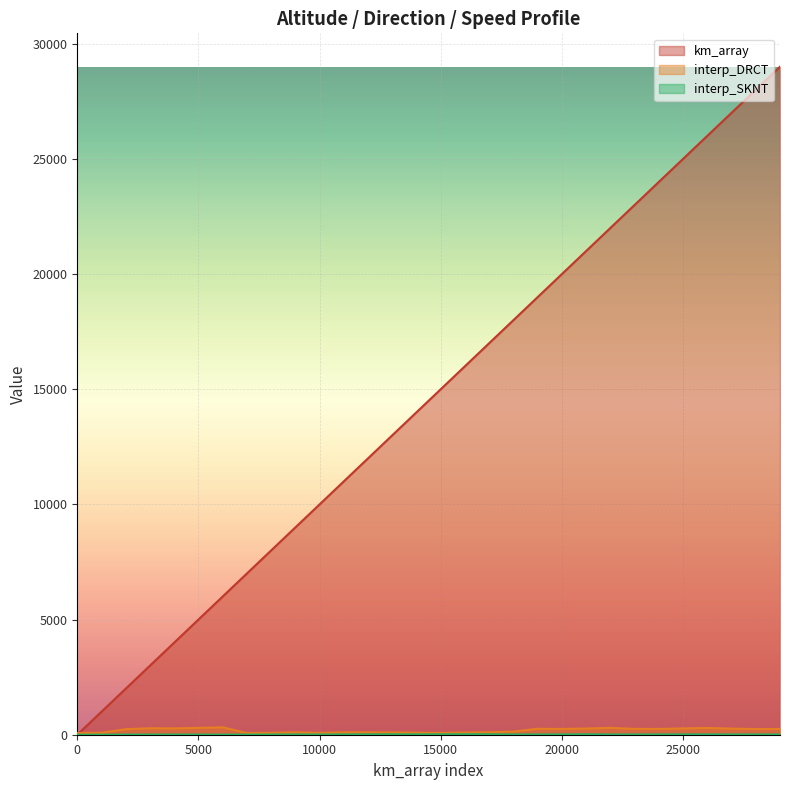

How many lines are shown in the chart?

3